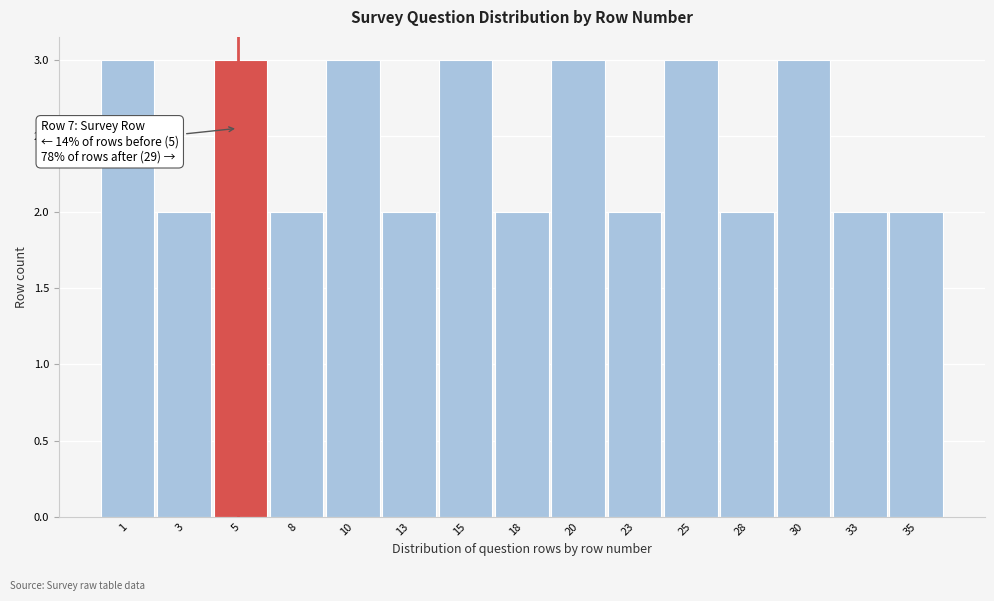

Reading right to left, list all the values displayed in this chart.

35=2	33=2	30=3	28=2	25=3	23=2	20=3	18=2	15=3	13=2	10=3	8=2	5=3	3=2	1=3